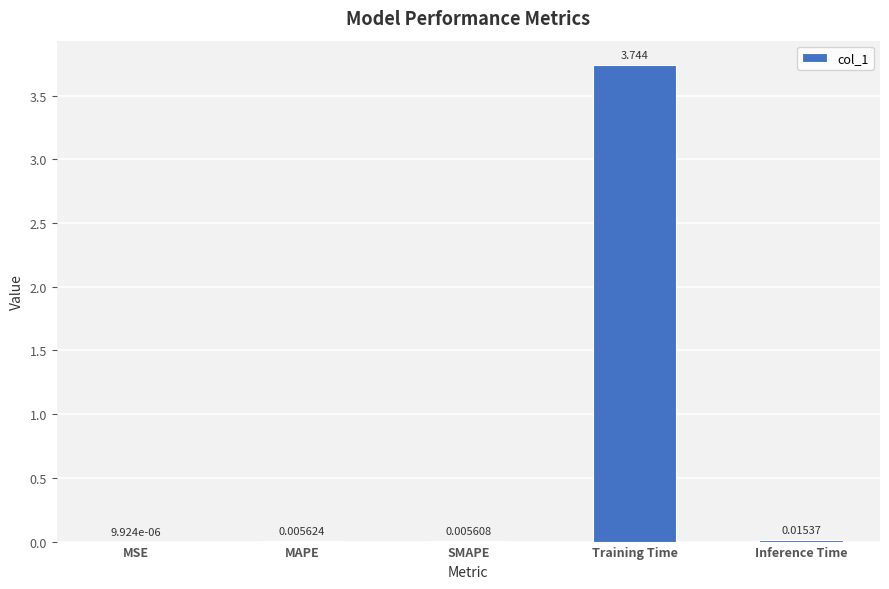

At which label is the value closest to 1?

Inference Time